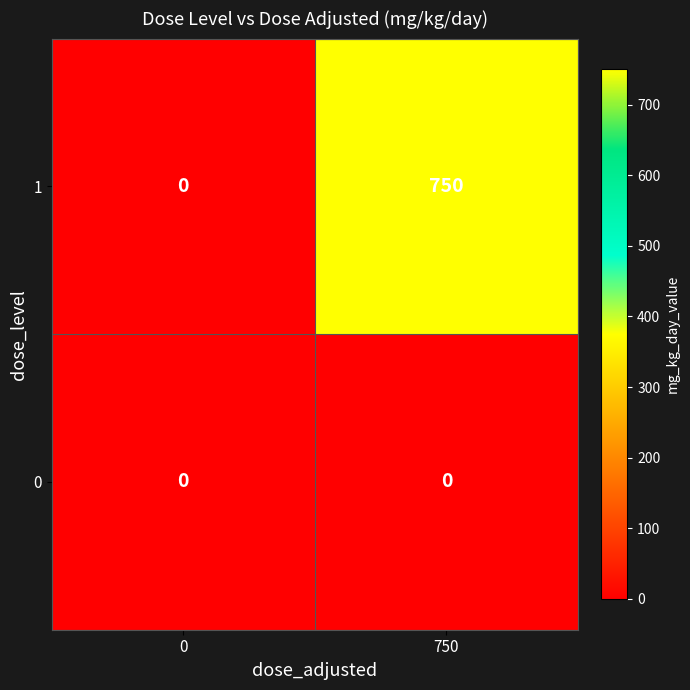

What is the average value of the 1 series?

375